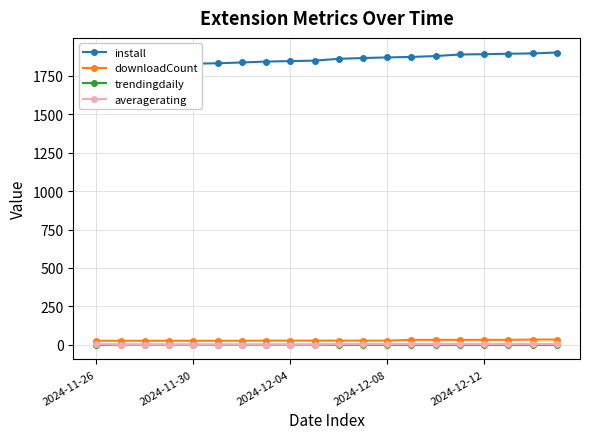

True or false: trendingdaily and install cross at least once.

False